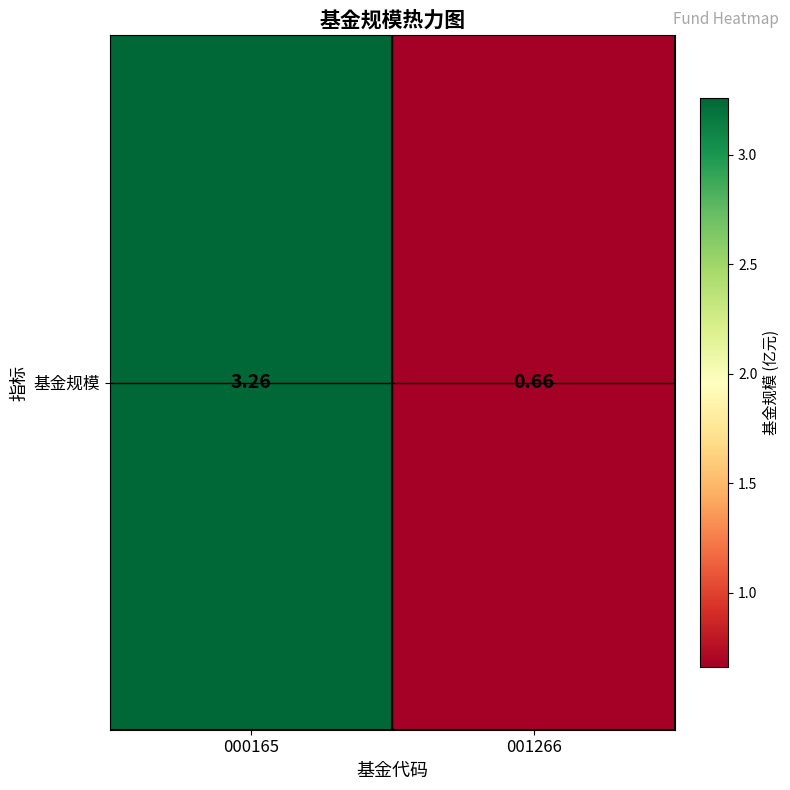

What is the smallest value displayed?

0.7